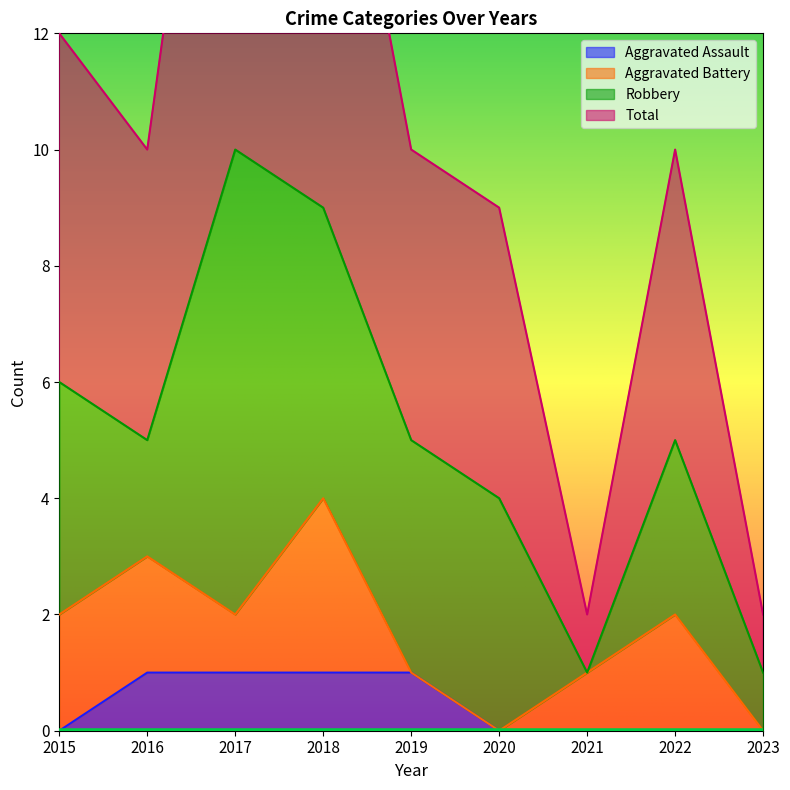

Which has a higher value, 2019 or 2022?

2019